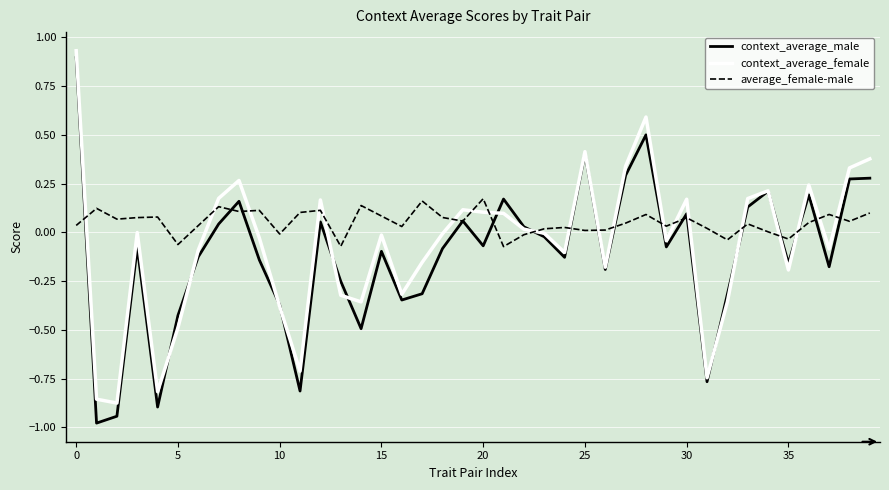

Which series ends up on top after the final intersection of context_average_female and average_female-male?

context_average_female